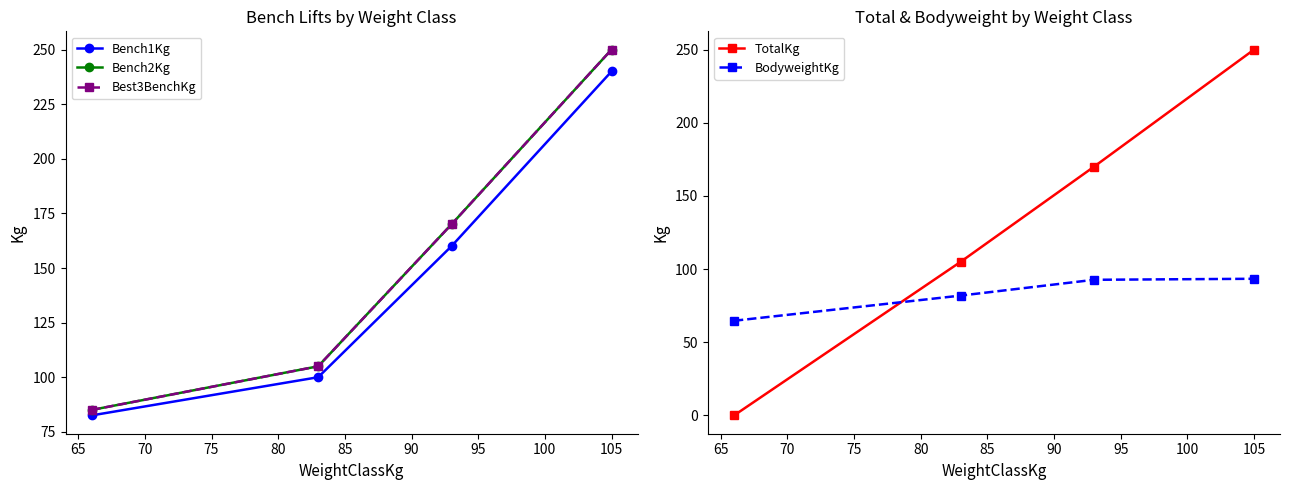

What is the value of the Best3BenchKg point at the 2nd from the left?

105.0